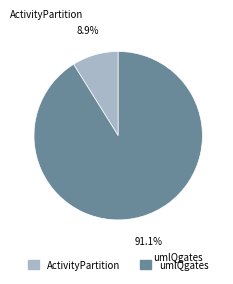

How many slices are in this pie chart?

2